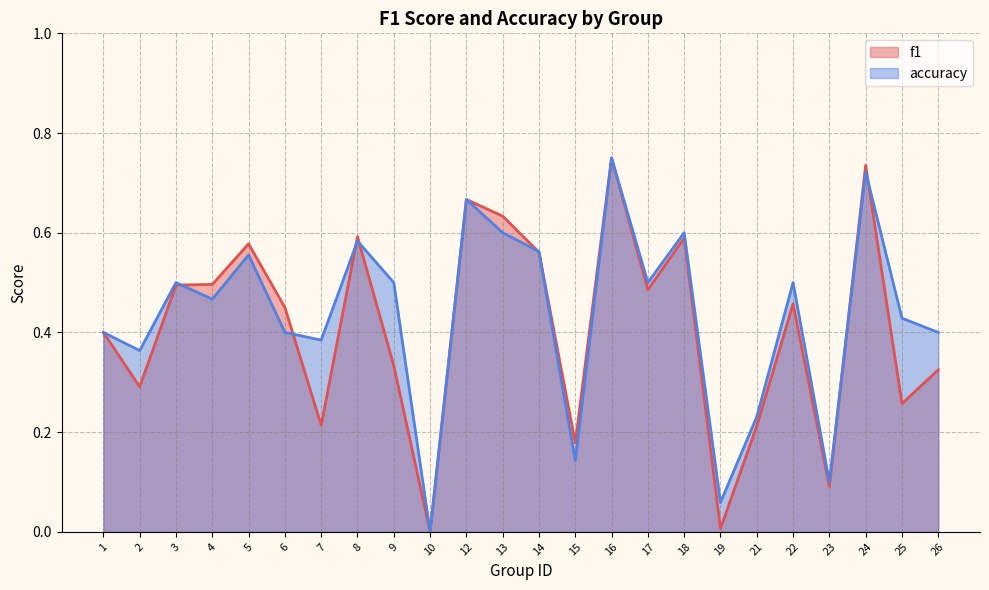

Is it true that f1 equals 0.0 at 10?

True